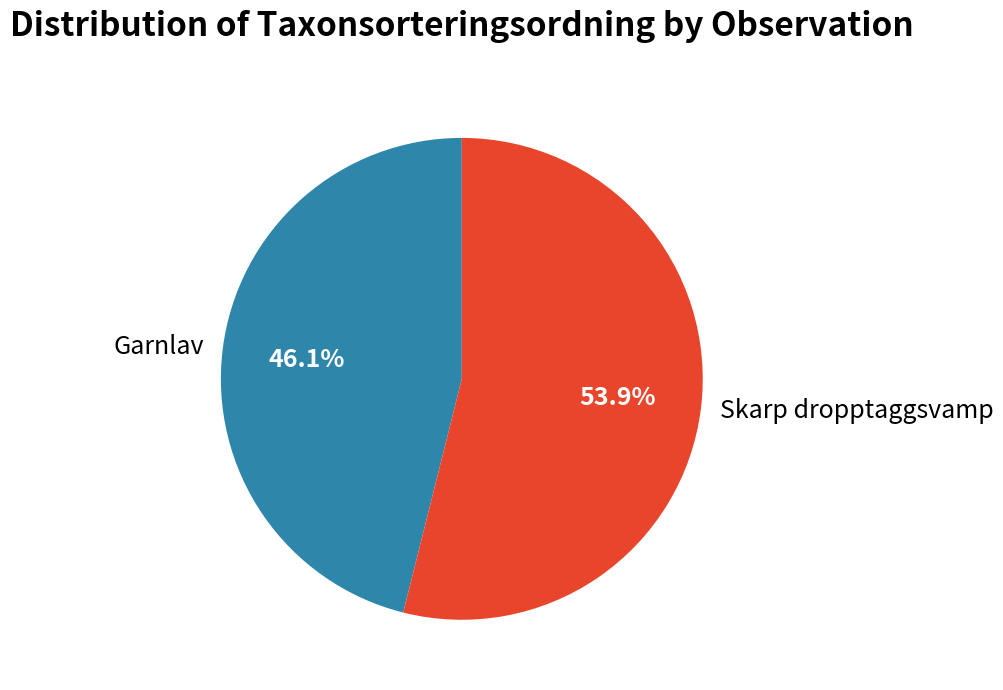

What is the smallest slice in the pie chart?

Garnlav